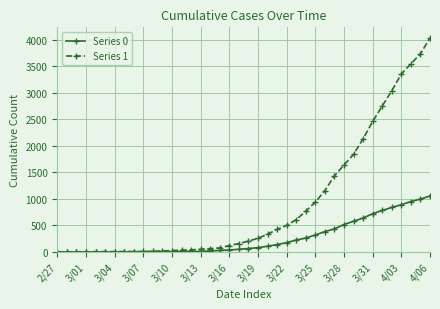

Which series has the widest spread of values?

Series 1